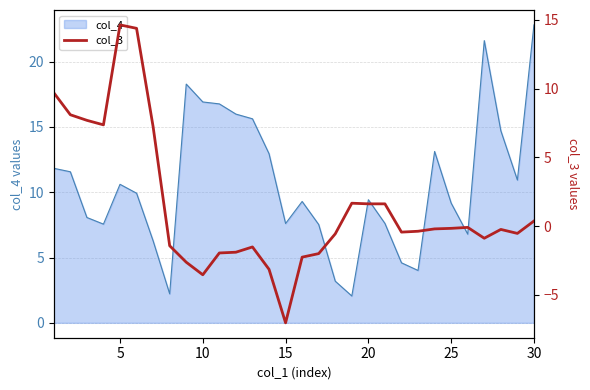

What is the maximum value for col_4?

22.8